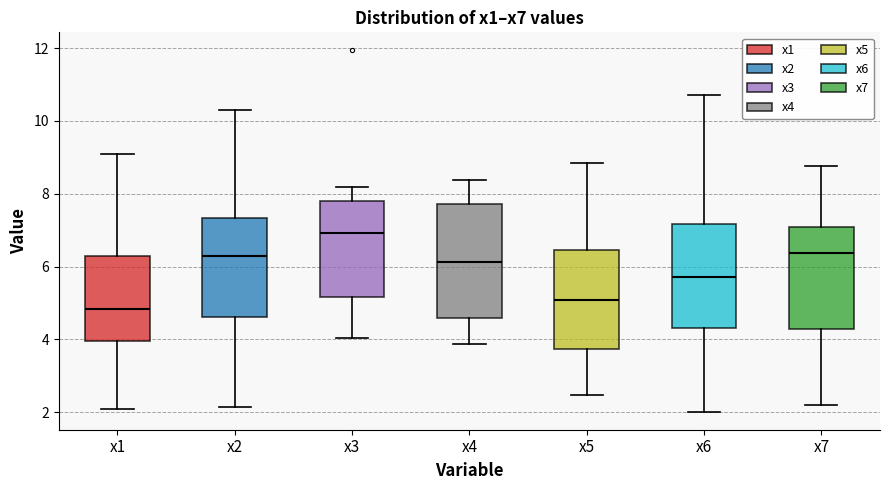

Which box has the highest median line?

x3